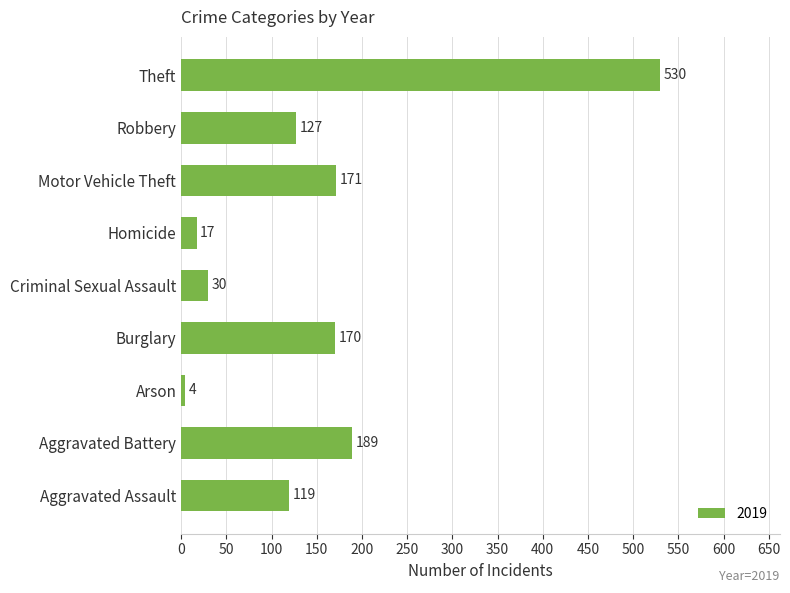

What is the maximum value shown in the chart?

530